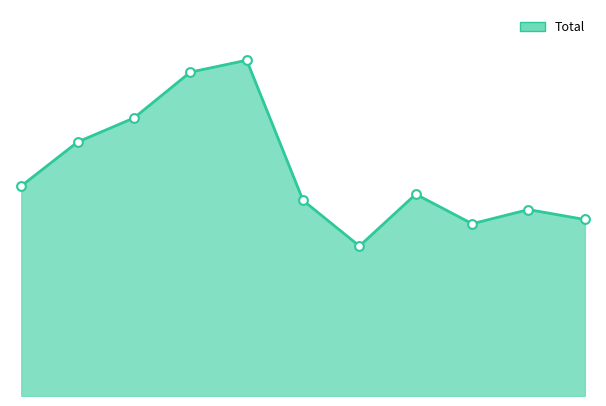

How many lines are shown in the chart?

1